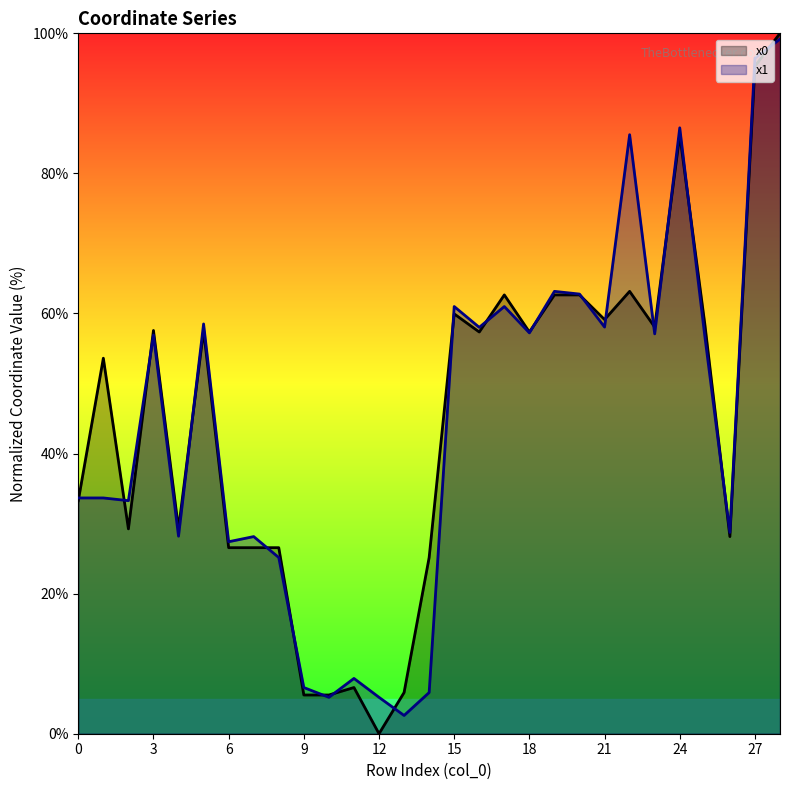

How many lines are shown in the chart?

2